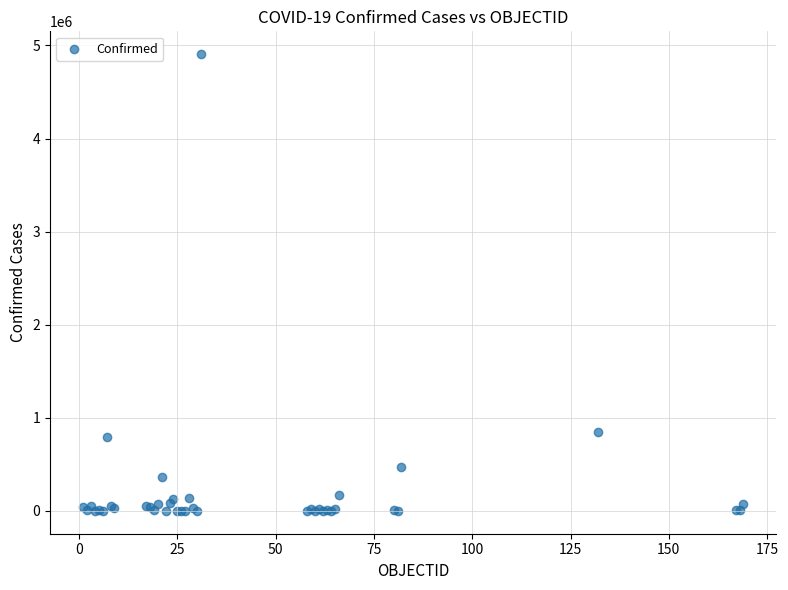

What Y value in the scatter plot is closest to 2453470?

848147